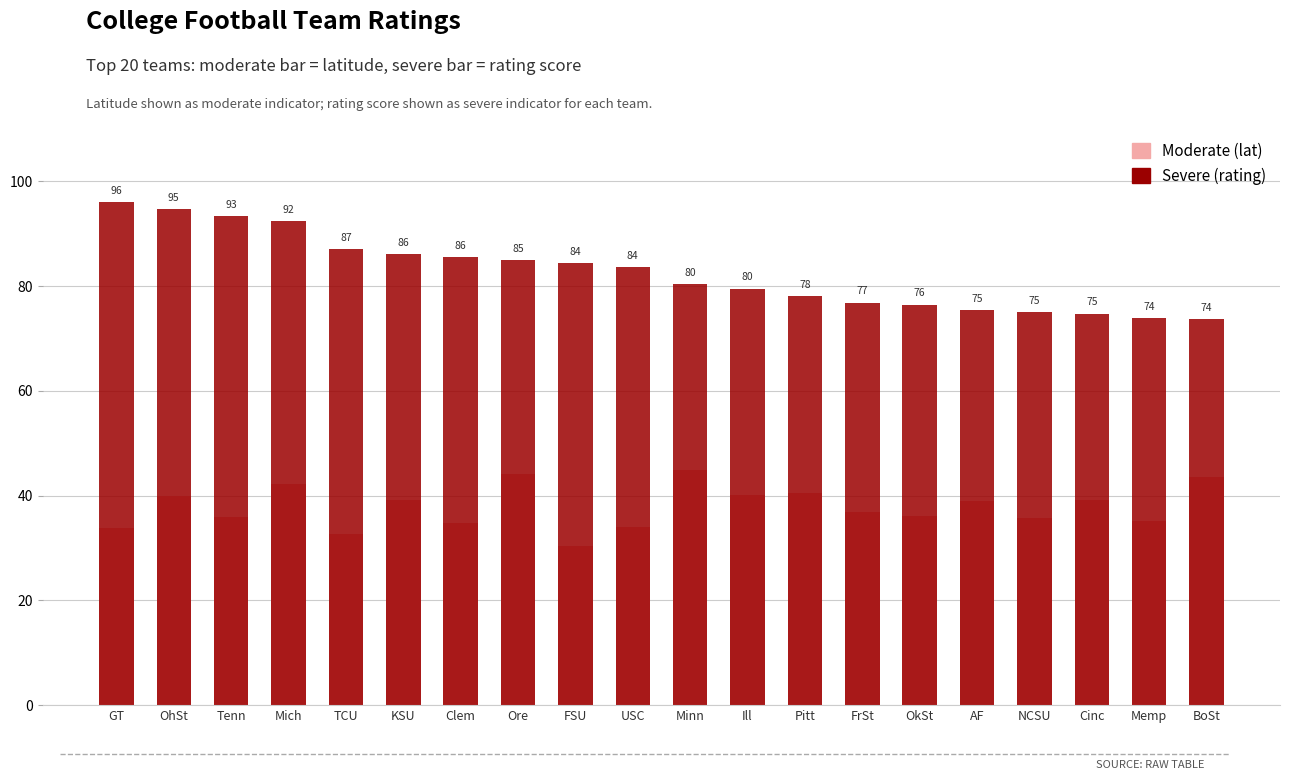

At which category is the sum across all series the highest?

Mich